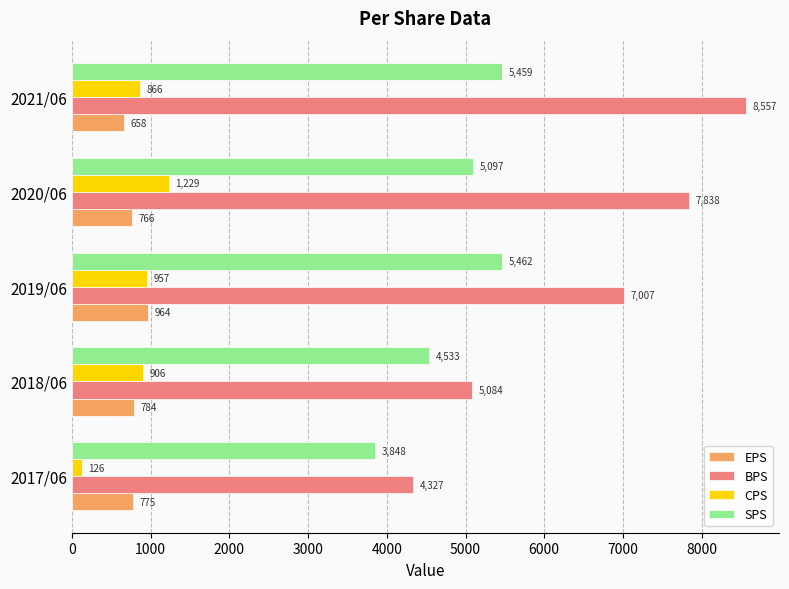

How many distinct data groups are displayed?

4